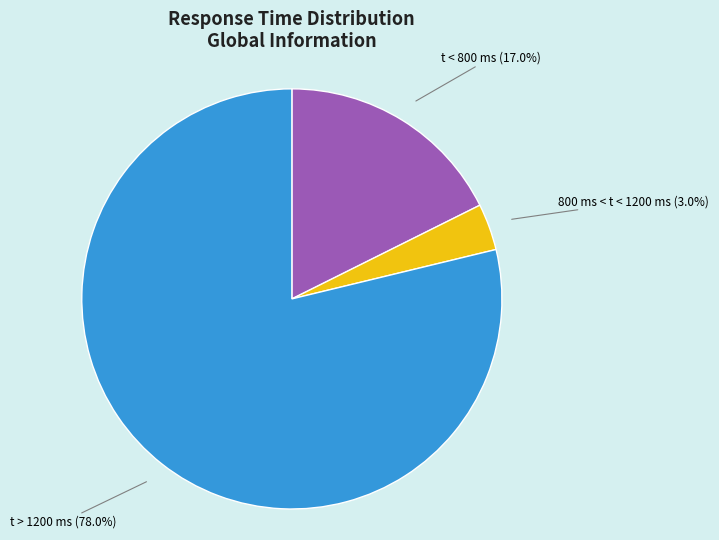

The 800 ms < t < 1200 ms slice represents 1% of the pie. True or false?

False